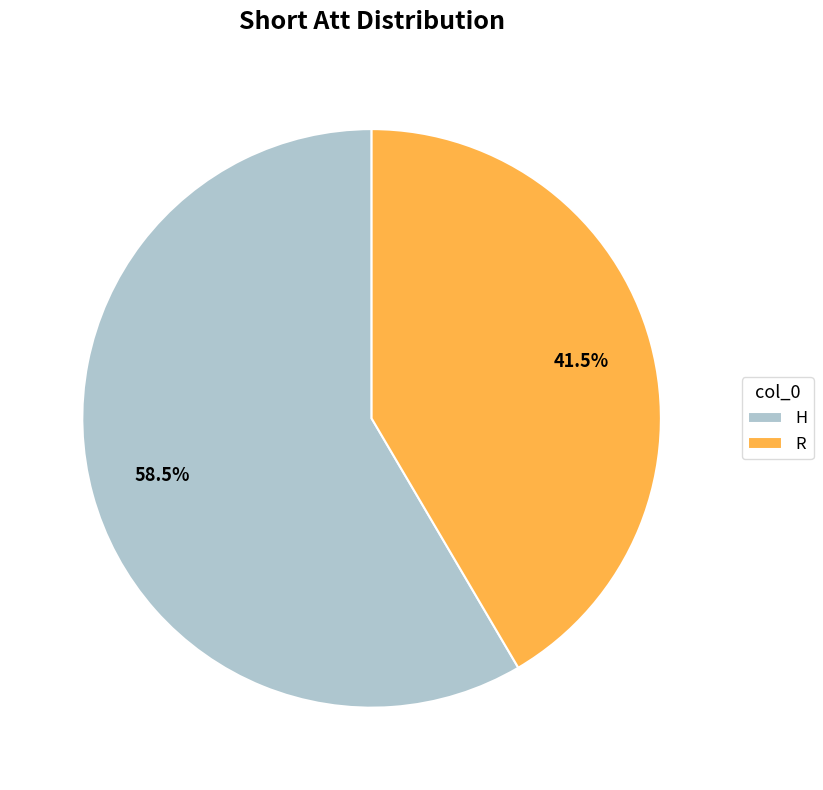

How much of the chart is everything except H?

41.5%